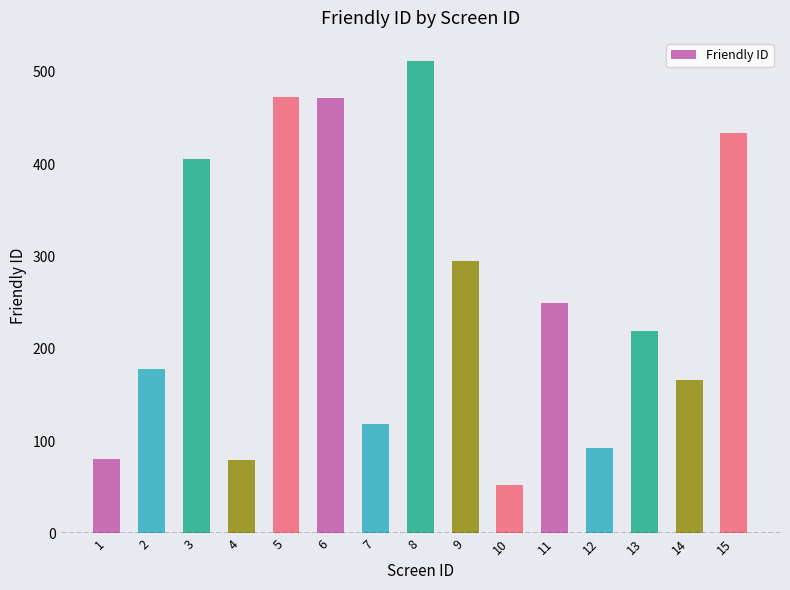

What is the value of the 4th bar from the left?

80